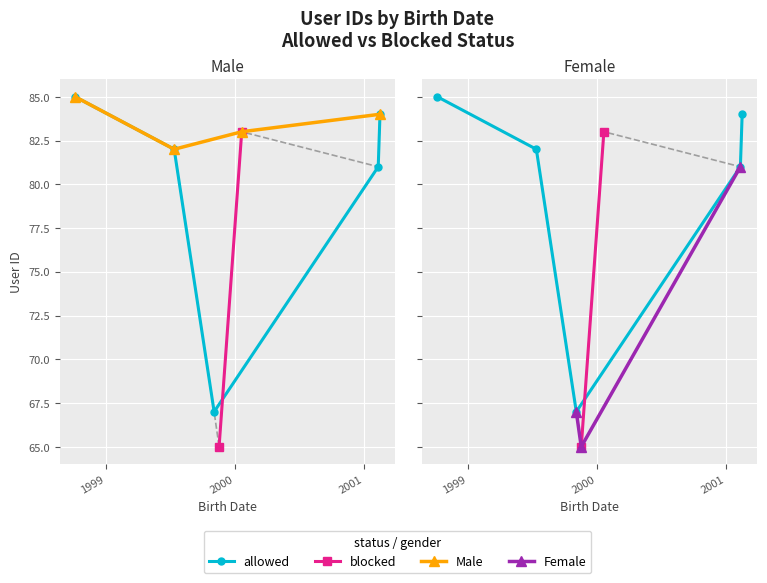

Which has a higher value, 2/10/2001 or 7/14/1999?

7/14/1999